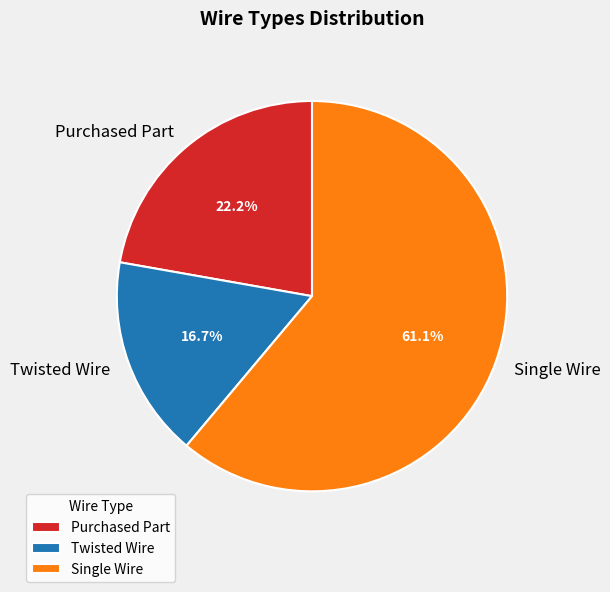

To the nearest percent, what is the difference between the largest and smallest slice percentages?

44%